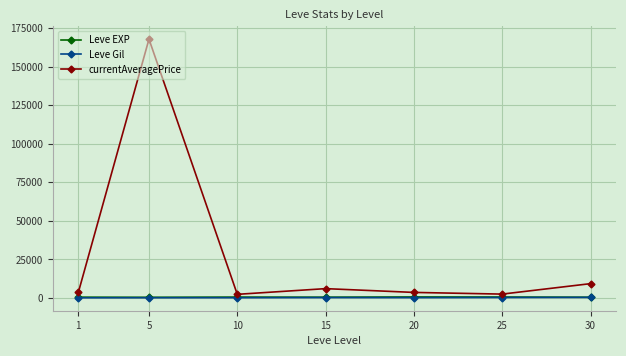

What is the highest value of the currentAveragePrice series?

167822.0